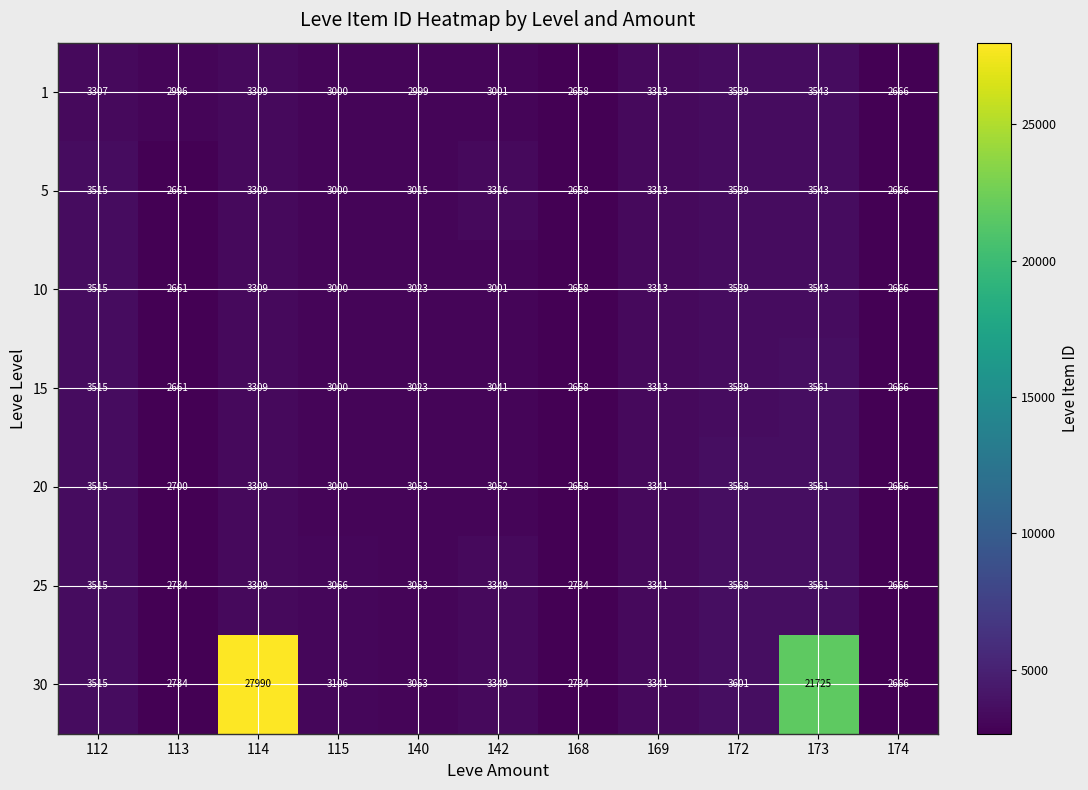

The 1 series shows 2999 at 140. True or false?

True